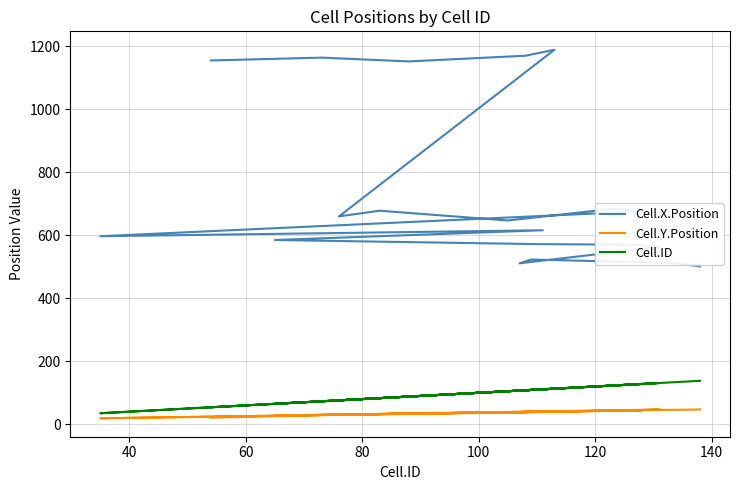

Is the value of Cell.Y.Position at 9 greater than the value of Cell.X.Position at 100?

No